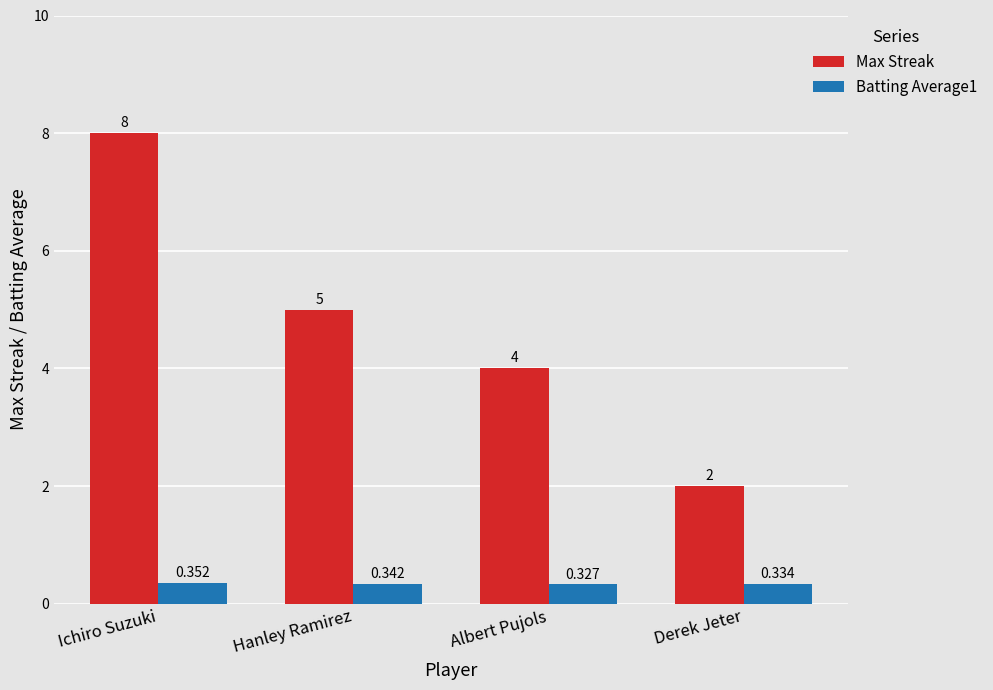

Which category has the lowest value in the Max Streak series?

Derek Jeter